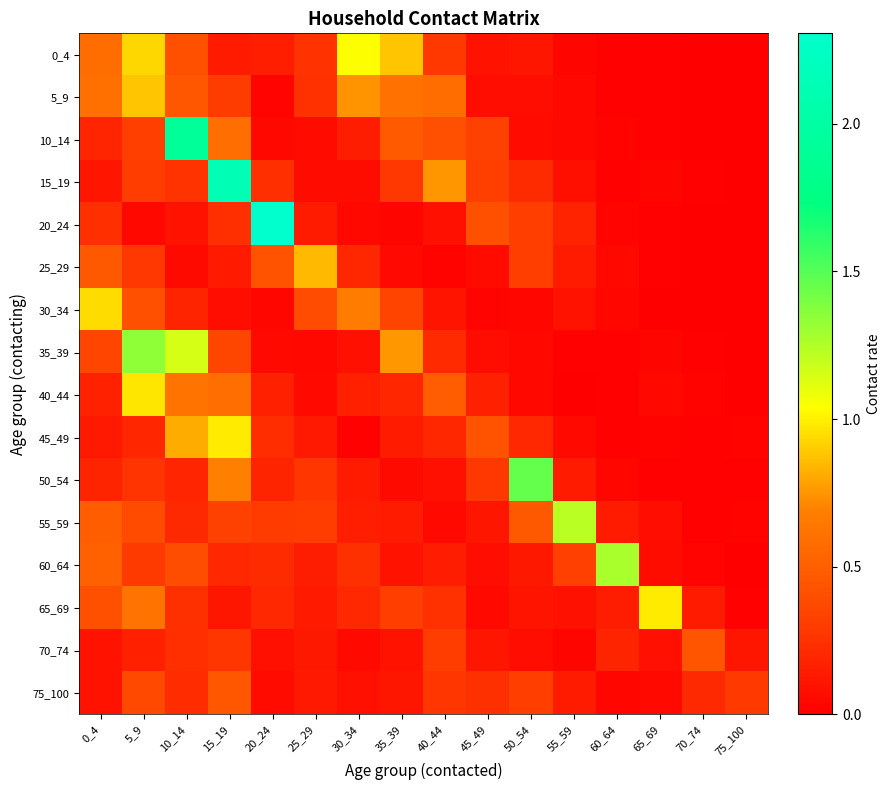

Count the number of data series in this chart.

16